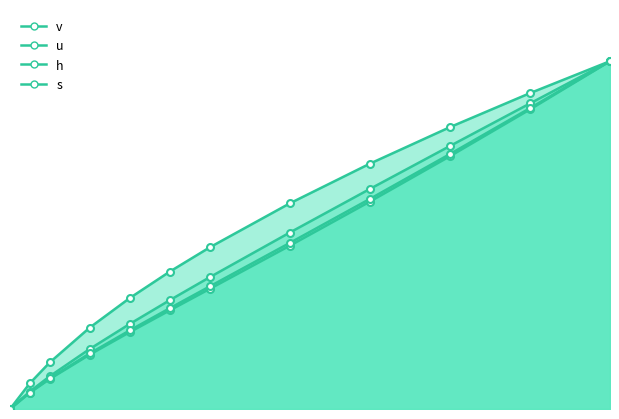

What are all the series names shown in the legend?

v, u, h, s